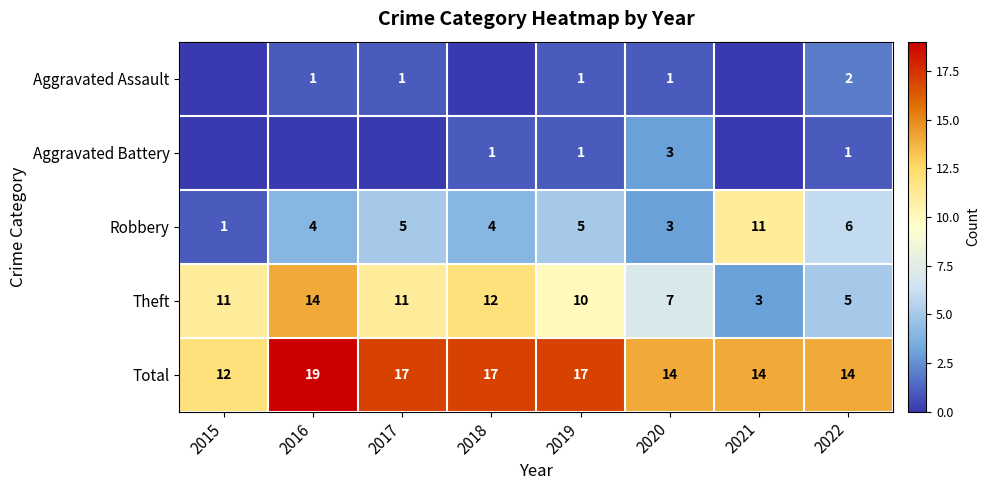

Which series changed the most between 2020 and 2022?

Robbery